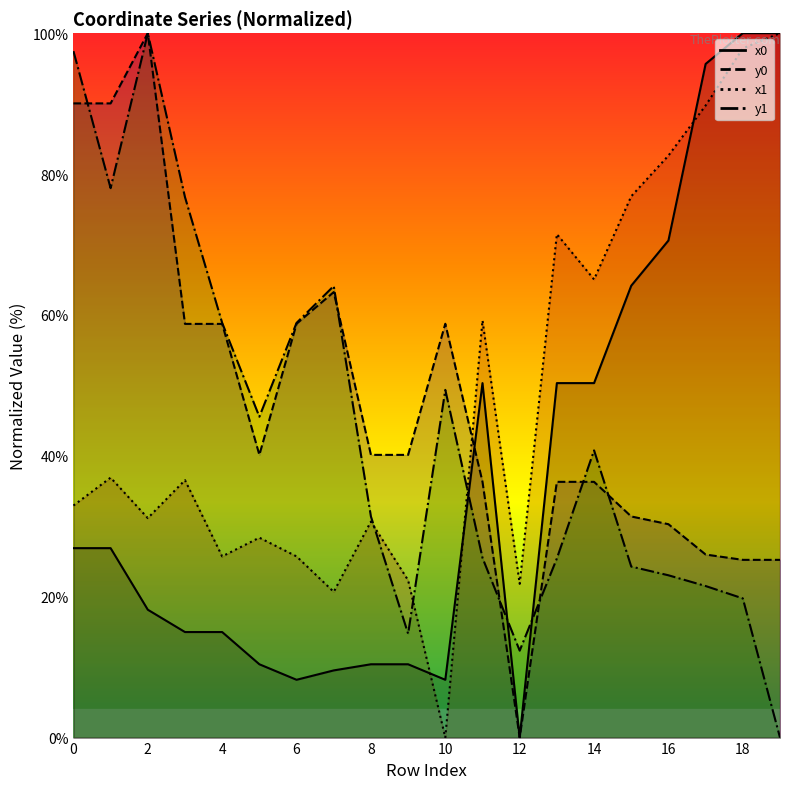

Which series has the largest total across all categories?

x1